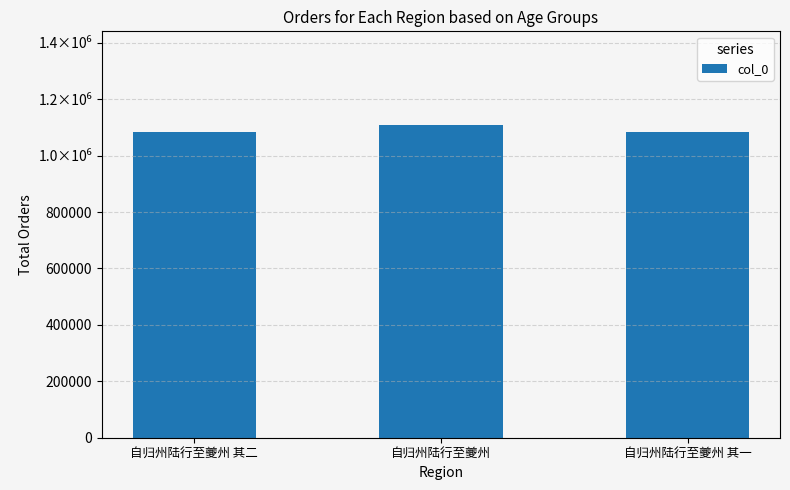

What is the difference between the maximum and minimum values?

24032